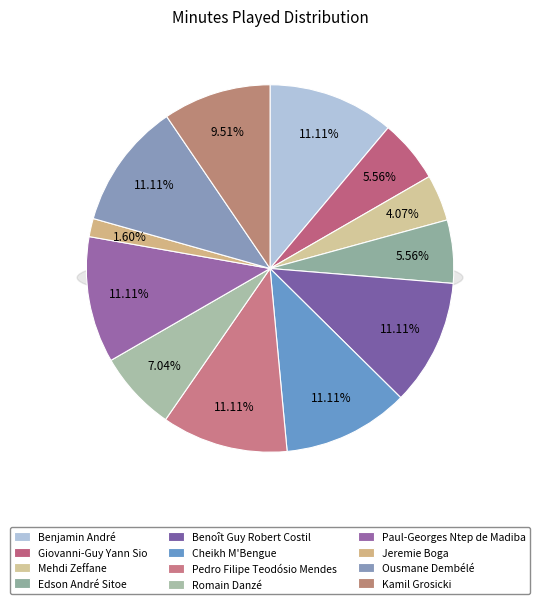

What portion of the pie excludes Paul-Georges Ntep de Madiba?

88.9%